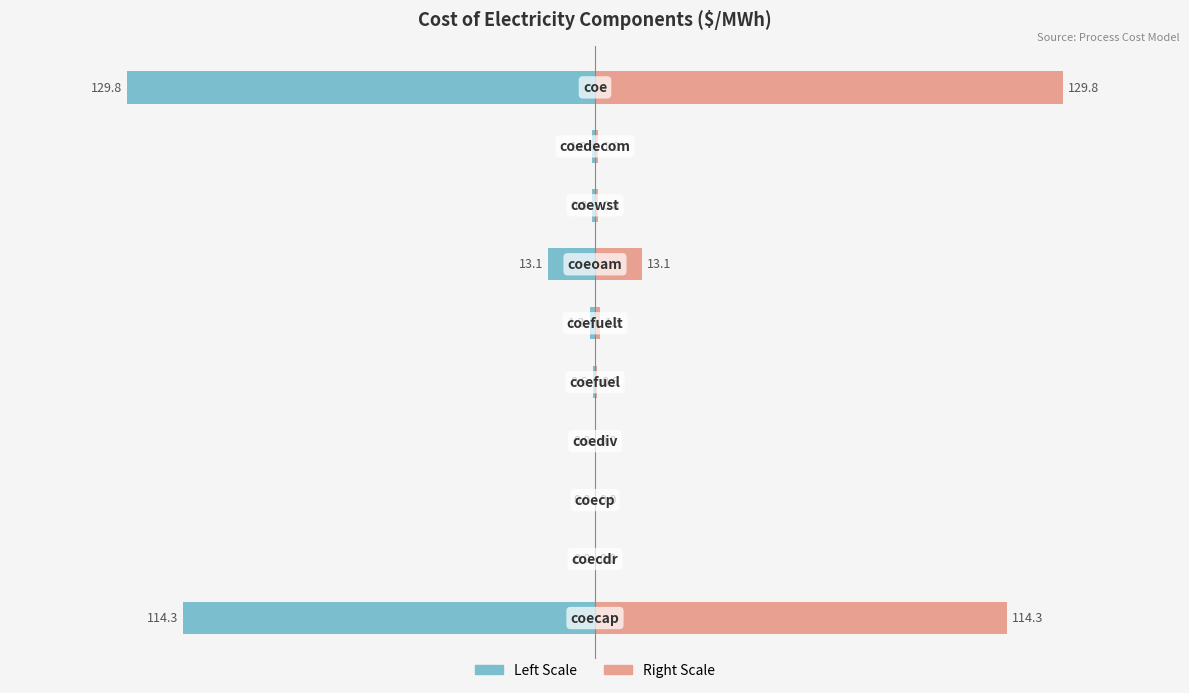

How many bars are there in total?

20